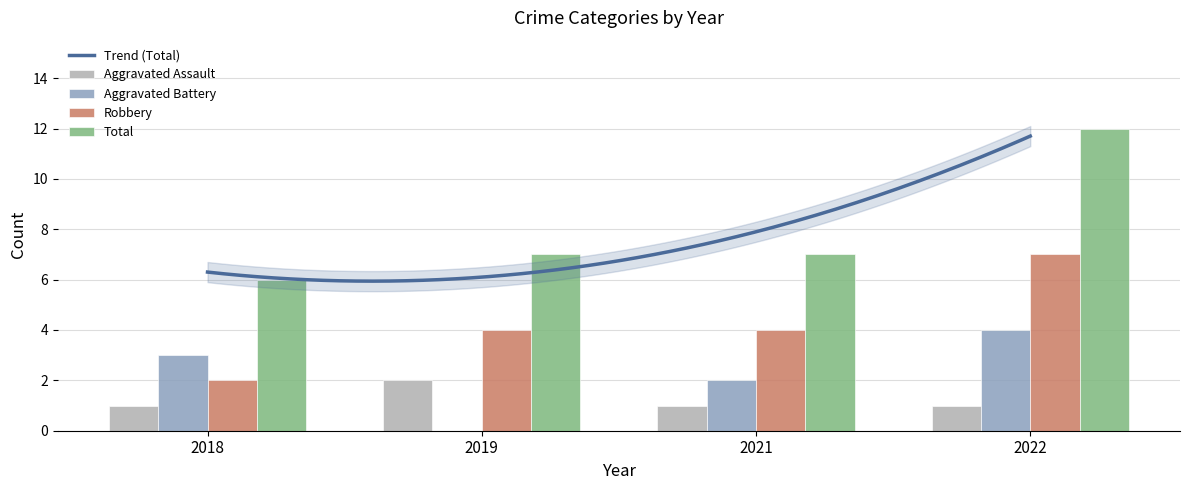

Which series has the largest total across all categories?

Total